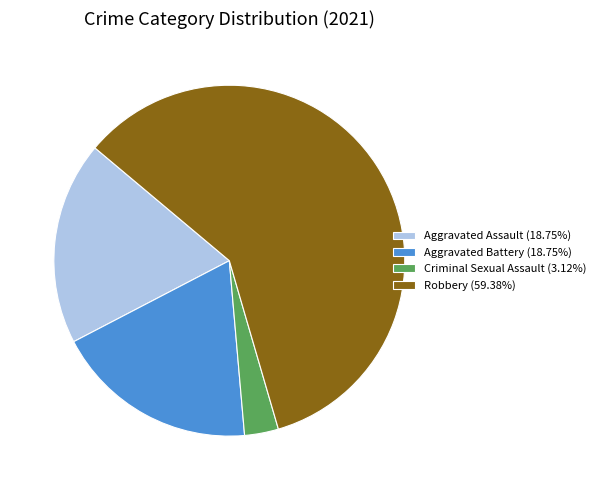

Approximately how many times larger is the value at Aggravated Battery (18.75%) compared to Criminal Sexual Assault (3.12%)?

6.0